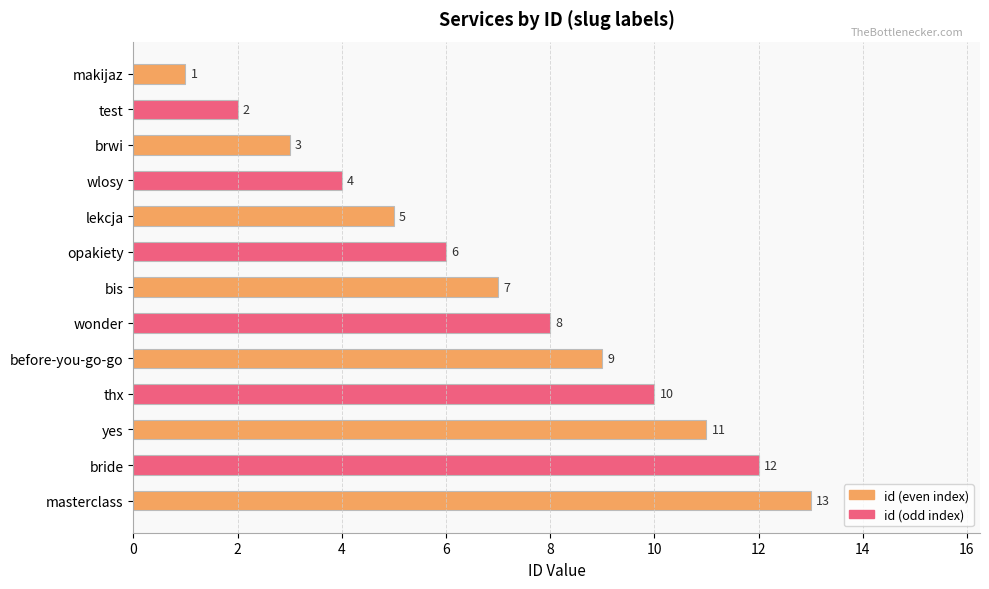

The value at bride is 18. True or false?

False